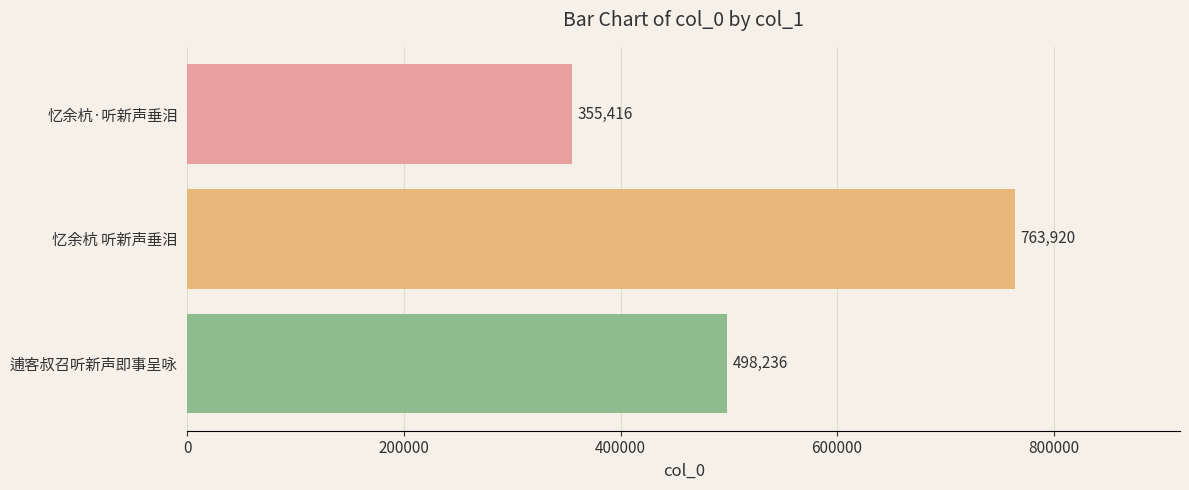

Reading top to bottom, transcribe all the data shown in this chart.

355416	763920	498236